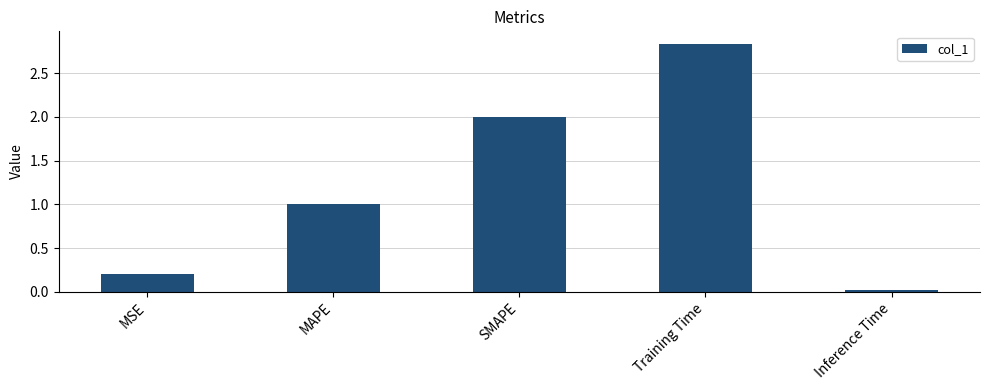

How many data points are less than 1?

2